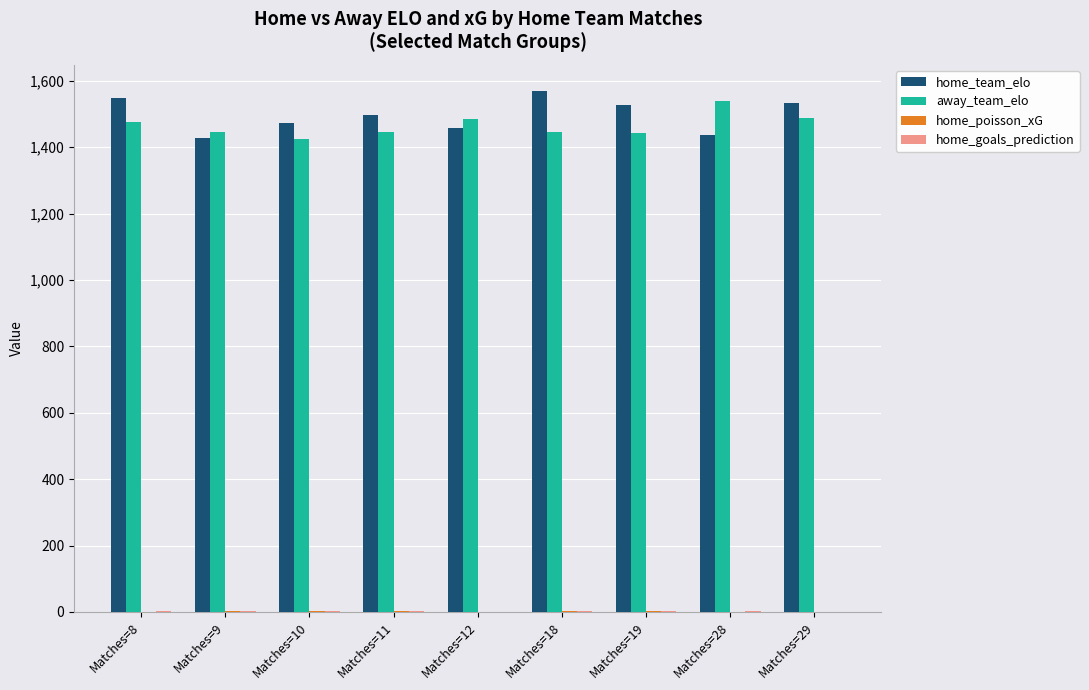

The value of home_team_elo at Matches=28 is 2348.2. True or false?

False